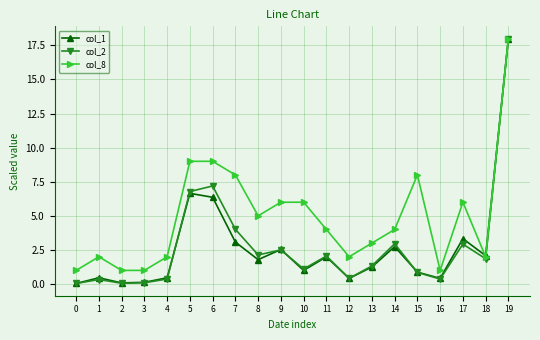

Which series has the largest total across all categories?

col_8